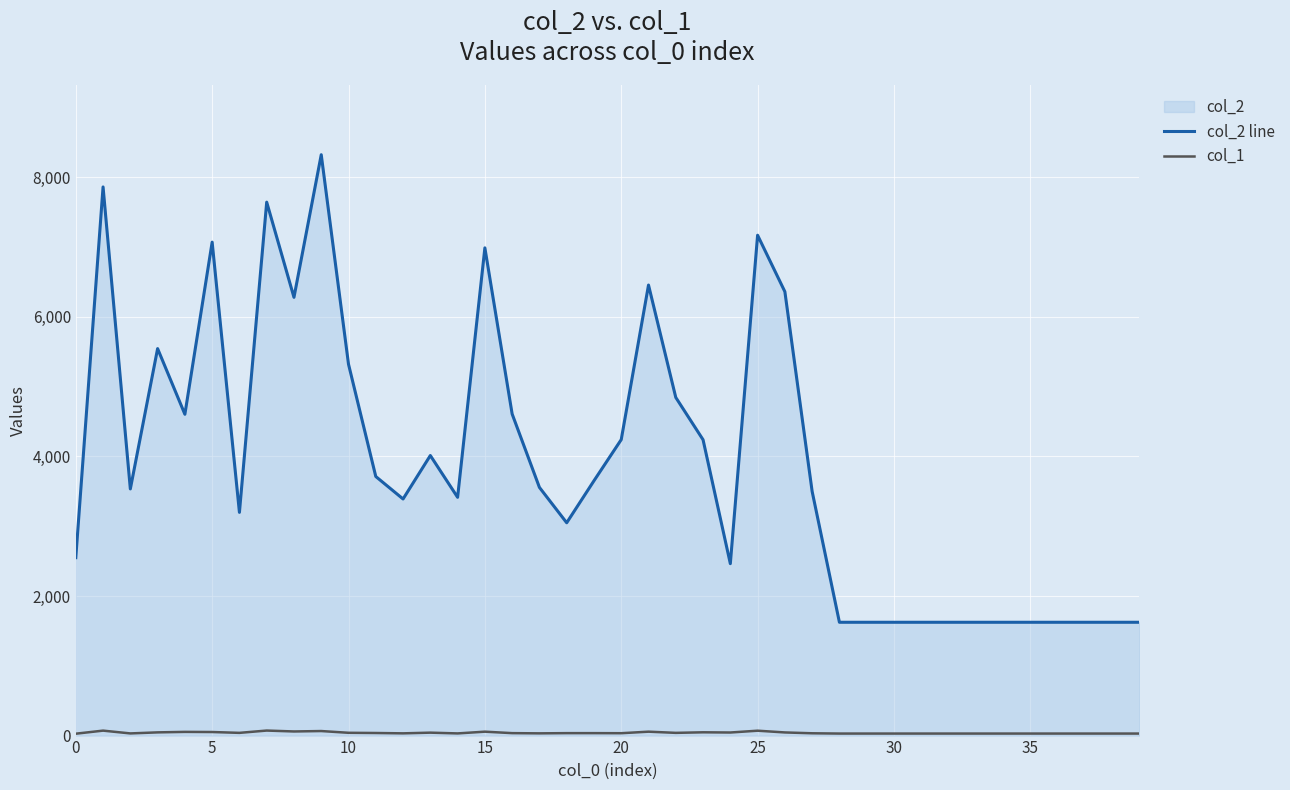

Count the number of data series in this chart.

2